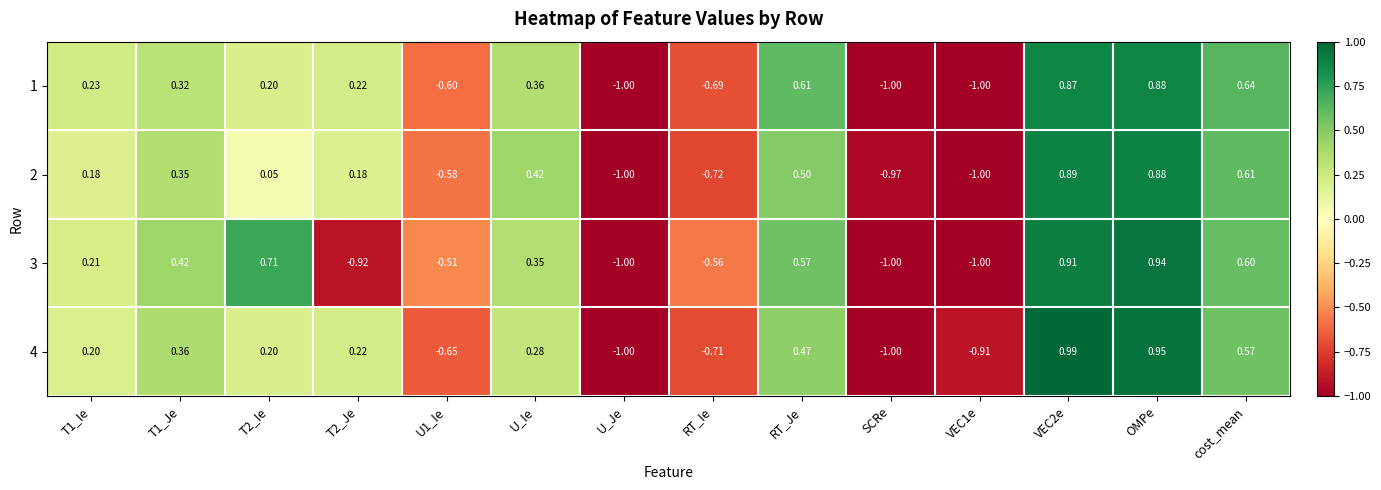

Is the value of 1 at VEC1e greater than the value of 2 at RT_Ie?

No